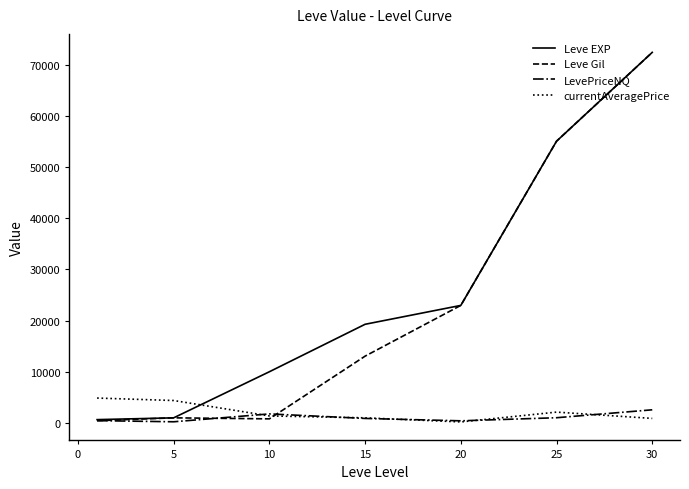

What is the maximum value shown in the chart?

72430.0